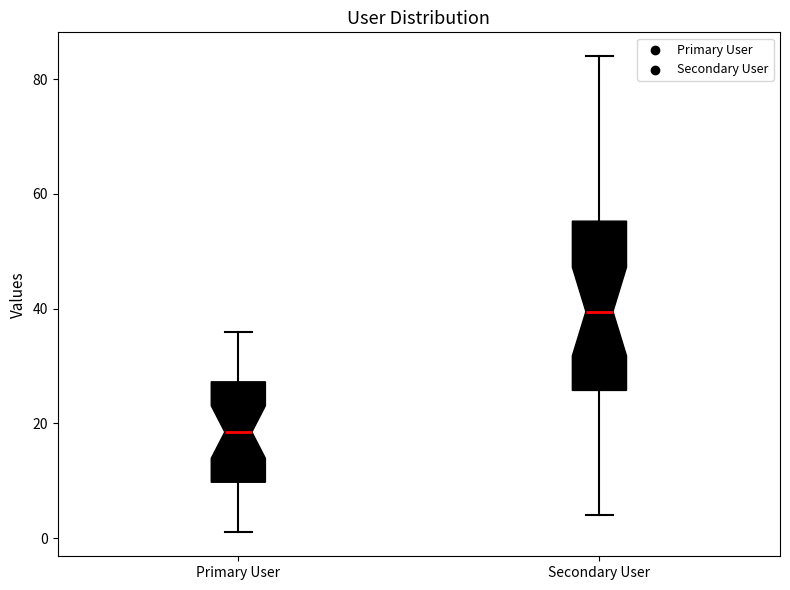

Comparing the boxes themselves (not the whiskers), which one is the tallest?

Secondary User